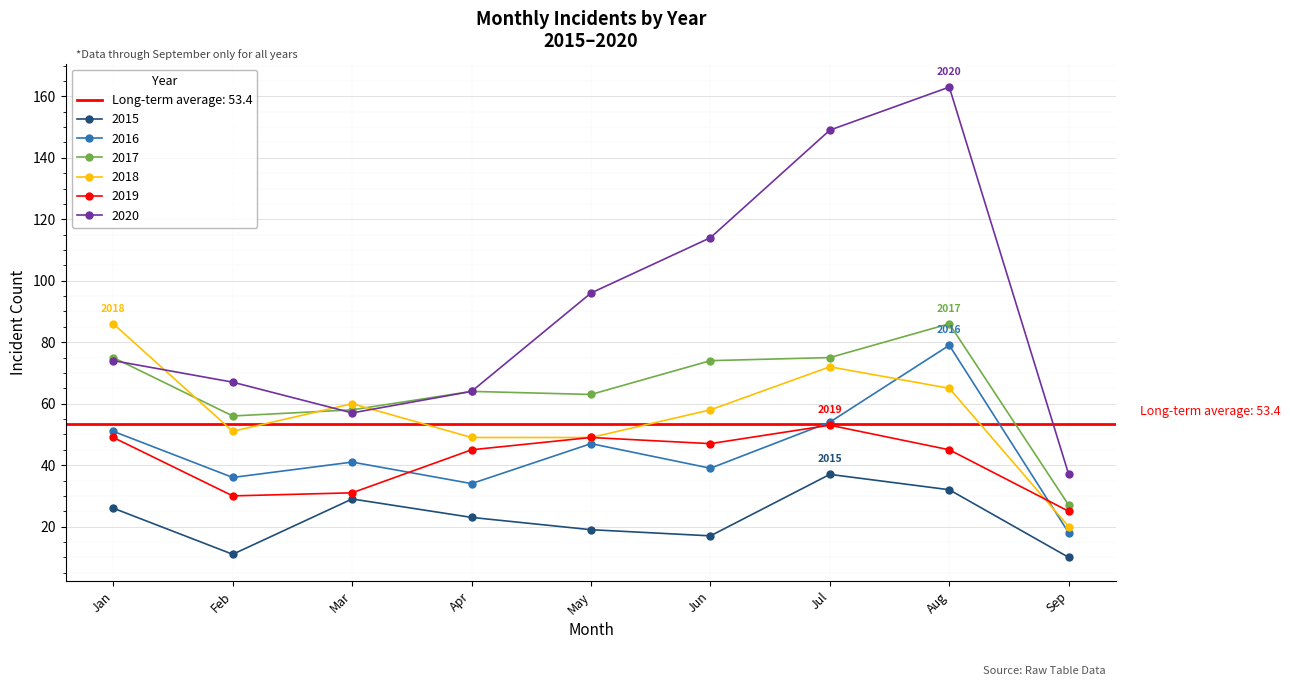

True or false: 2020 and 2019 cross at least once.

False